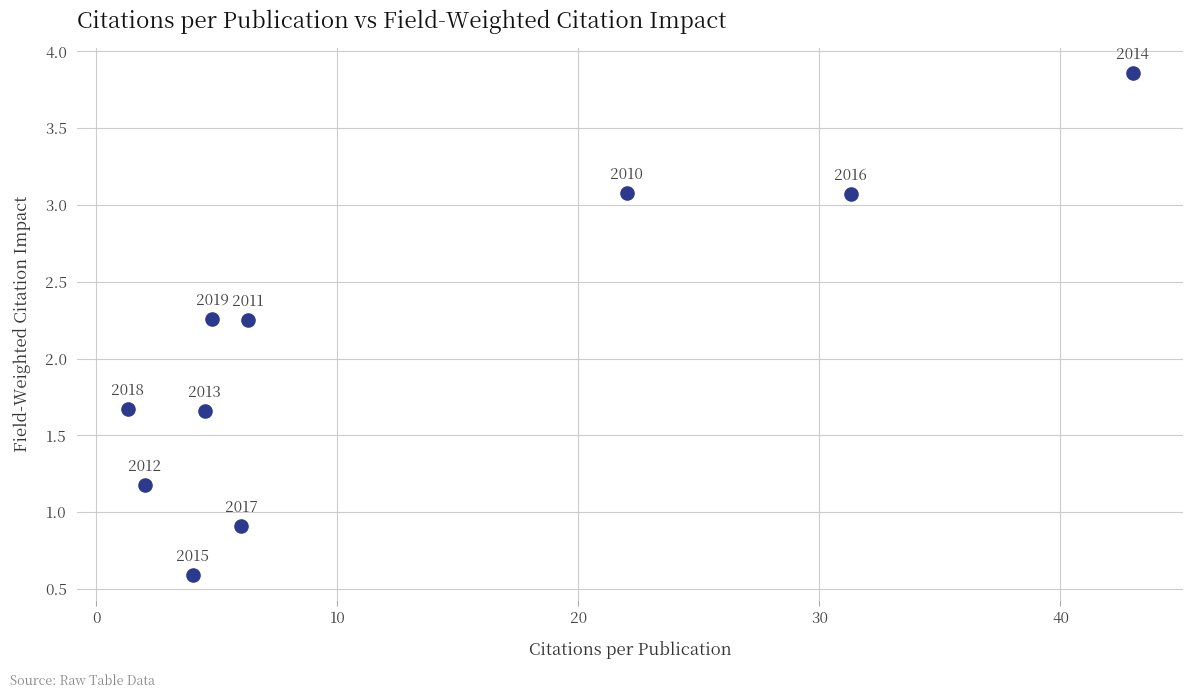

What is the range of Y values (max minus min)?

3.3